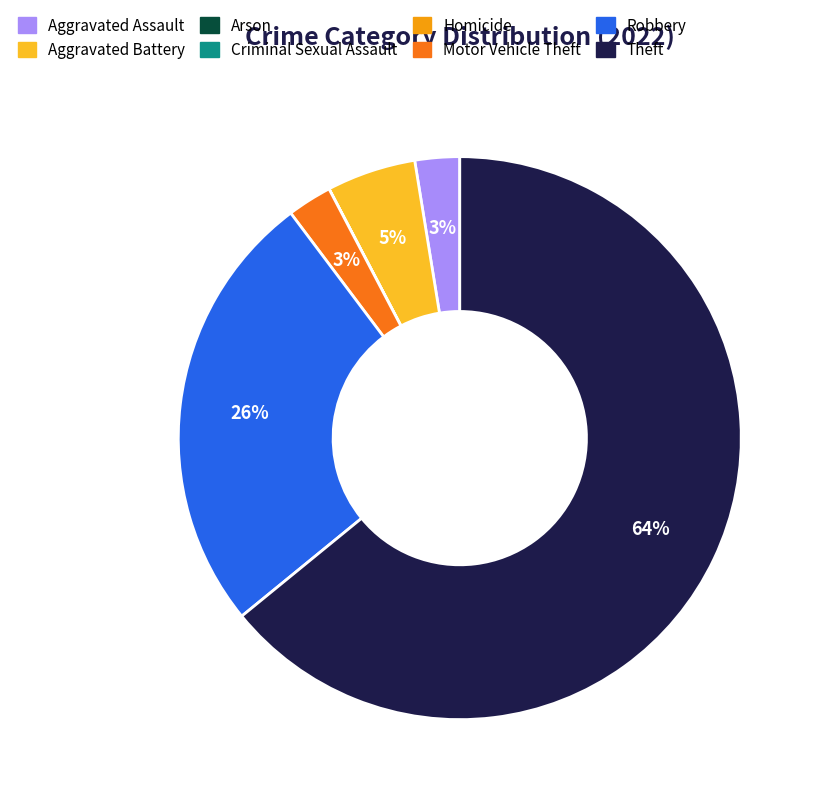

Is the sum of Theft and Aggravated Assault greater than half?

Yes